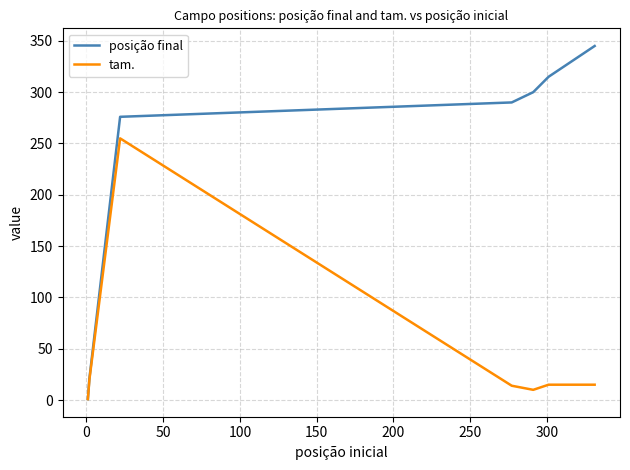

Which series has the largest range (max minus min)?

posição final